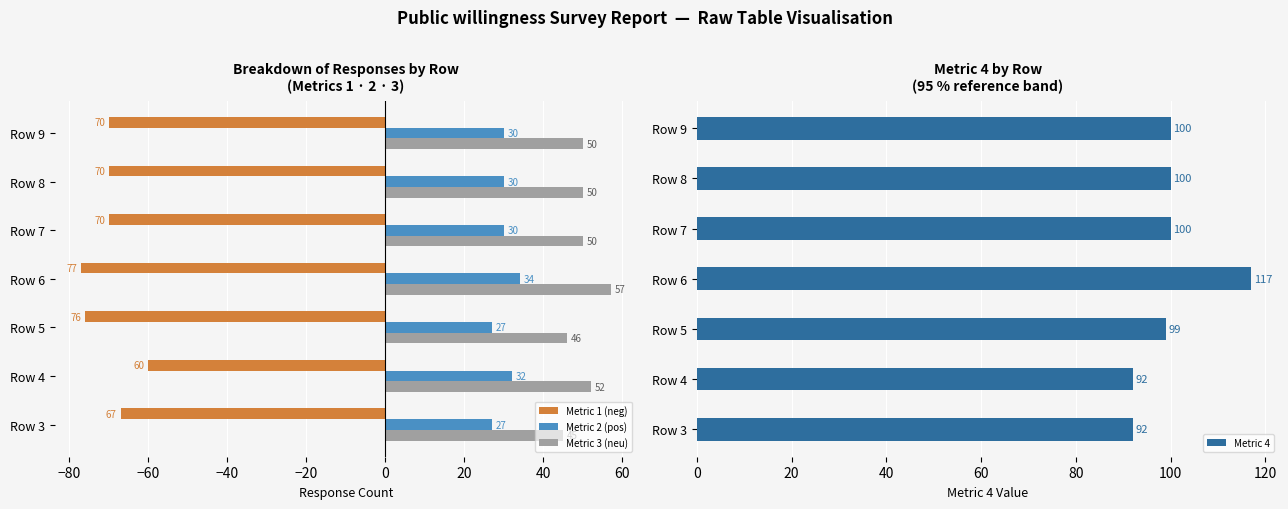

What is the maximum value shown in the chart?

117